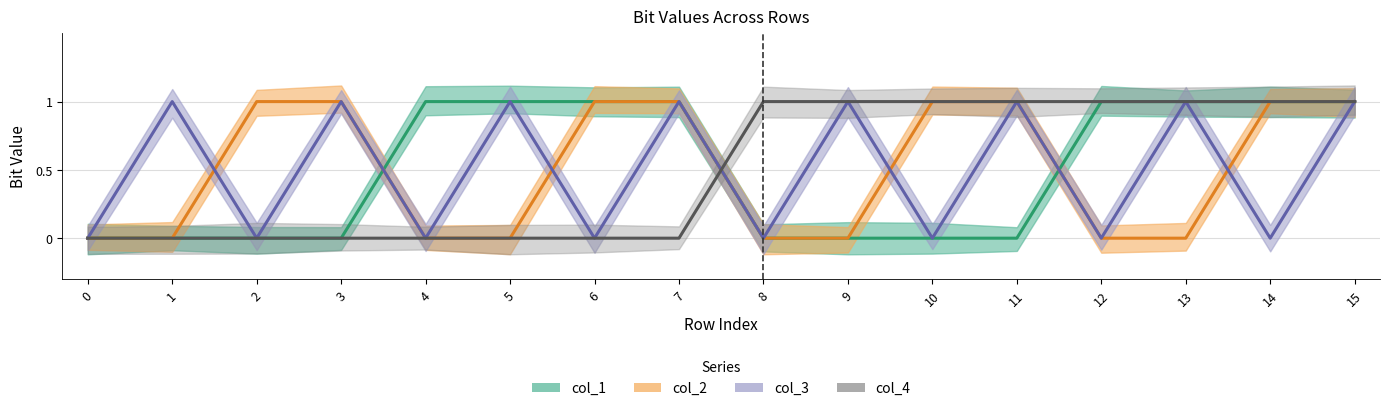

Reading left to right, what are all the values shown in this chart?

col_1: 0=0	1=0	2=0	3=0	4=1	5=1	6=1	7=1	8=0	9=0	10=0	11=0	12=1	13=1	14=1	15=1
col_2: 0=0	1=0	2=1	3=1	4=0	5=0	6=1	7=1	8=0	9=0	10=1	11=1	12=0	13=0	14=1	15=1
col_3: 0=0	1=1	2=0	3=1	4=0	5=1	6=0	7=1	8=0	9=1	10=0	11=1	12=0	13=1	14=0	15=1
col_4: 0=0	1=0	2=0	3=0	4=0	5=0	6=0	7=0	8=1	9=1	10=1	11=1	12=1	13=1	14=1	15=1